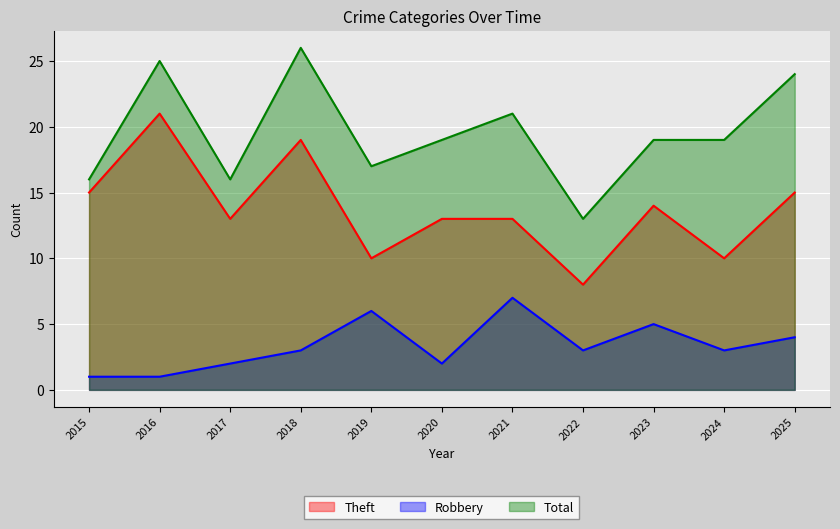

Reading left to right, what are all the values shown in this chart?

Theft: 15	21	13	19	10	13	13	8	14	10	15
Robbery: 1	1	2	3	6	2	7	3	5	3	4
Total: 16	25	16	26	17	19	21	13	19	19	24